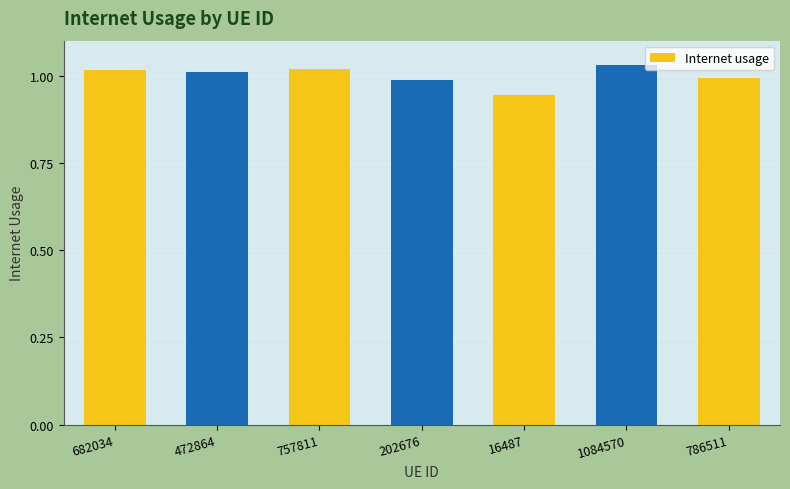

How many categories are shown in the chart?

7